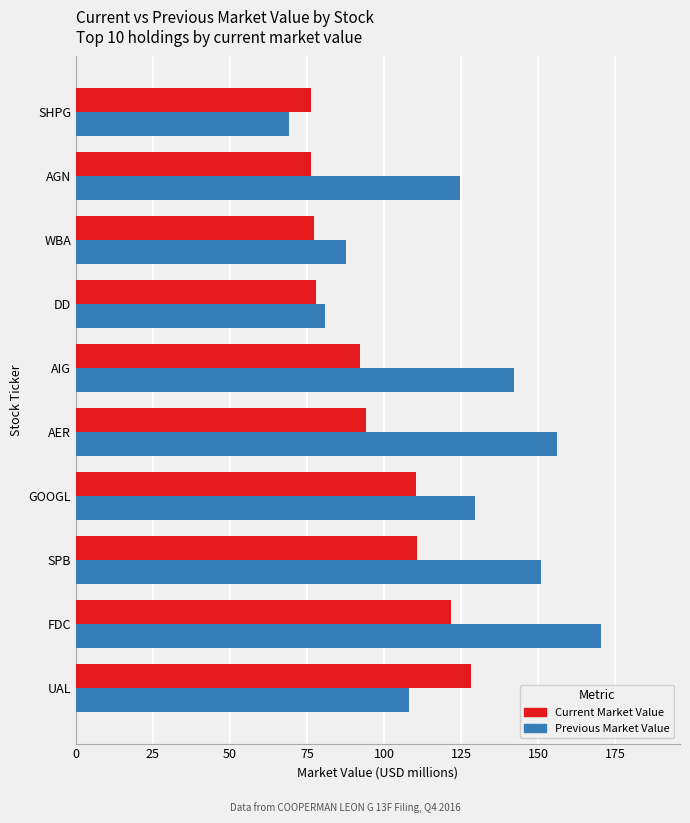

At which label is Previous Market Value closest to 119?

AGN